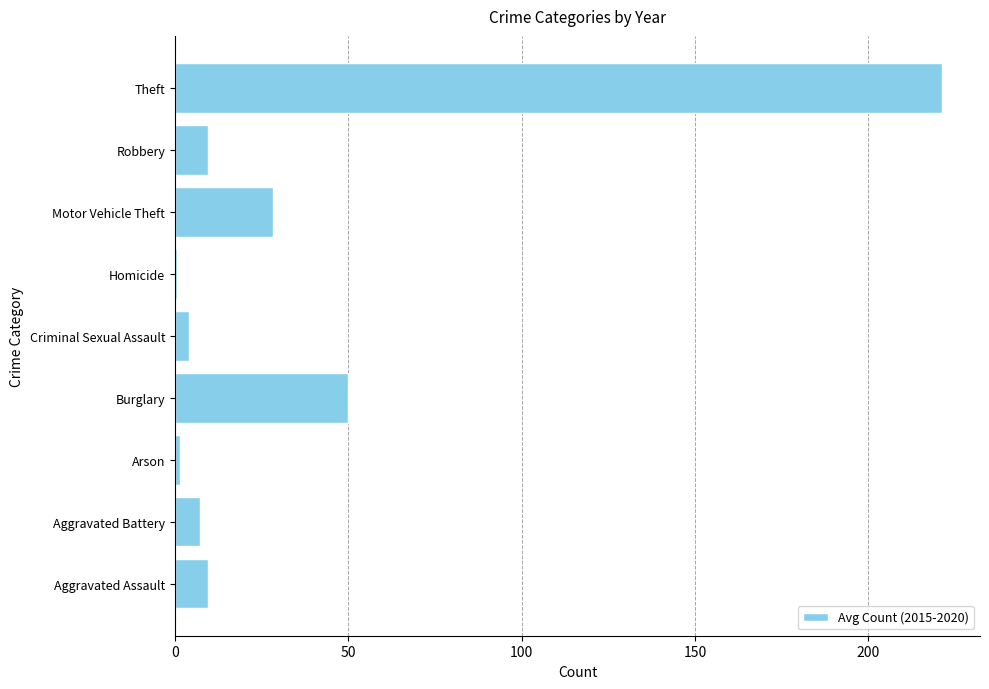

Which label corresponds to the largest value in the chart?

Theft